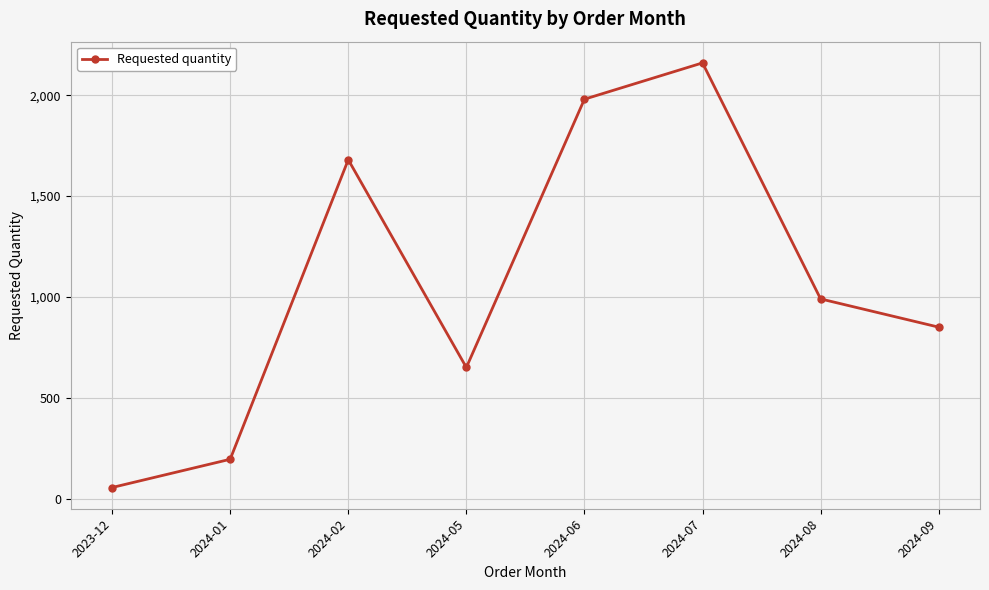

The chart shows a value of 55 at 2023-12. True or false?

True